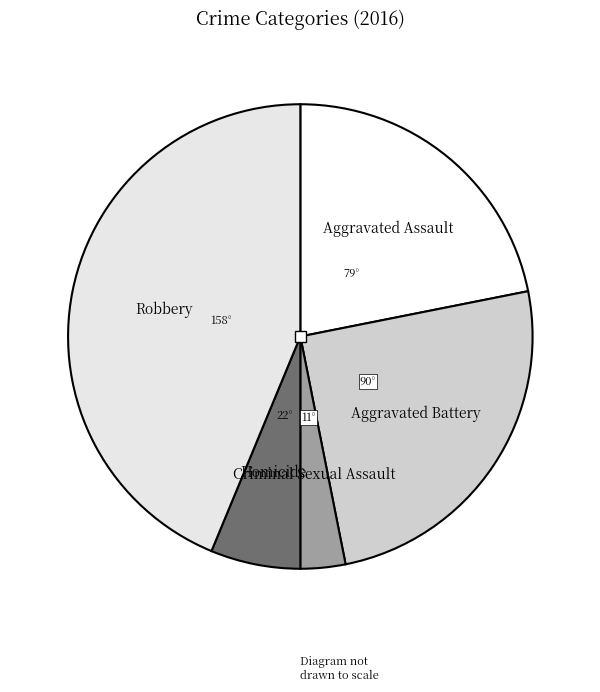

Is it true that Aggravated Assault is 33% of the pie?

False